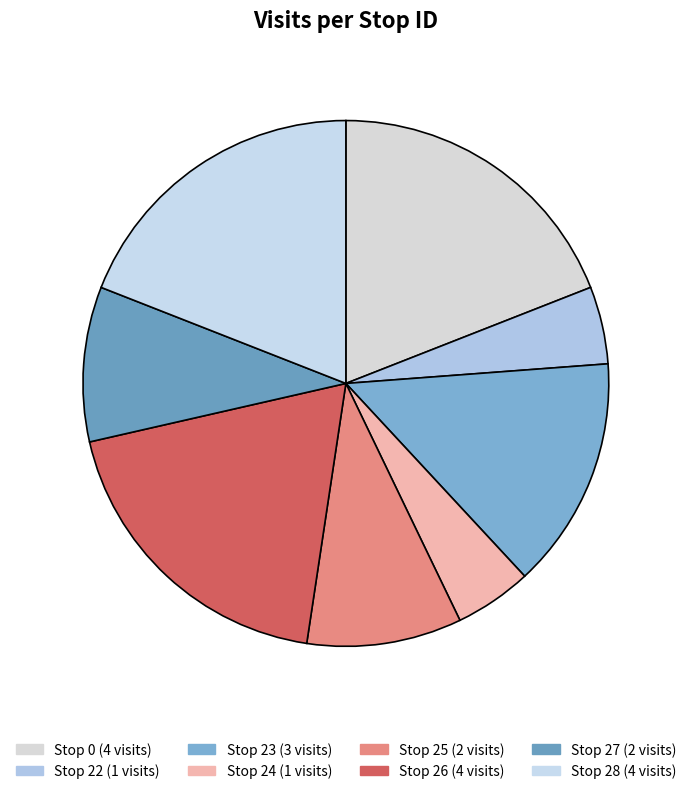

Rank the categories by value from lowest to highest.

22, 24, 25, 27, 23, 0, 26, 28